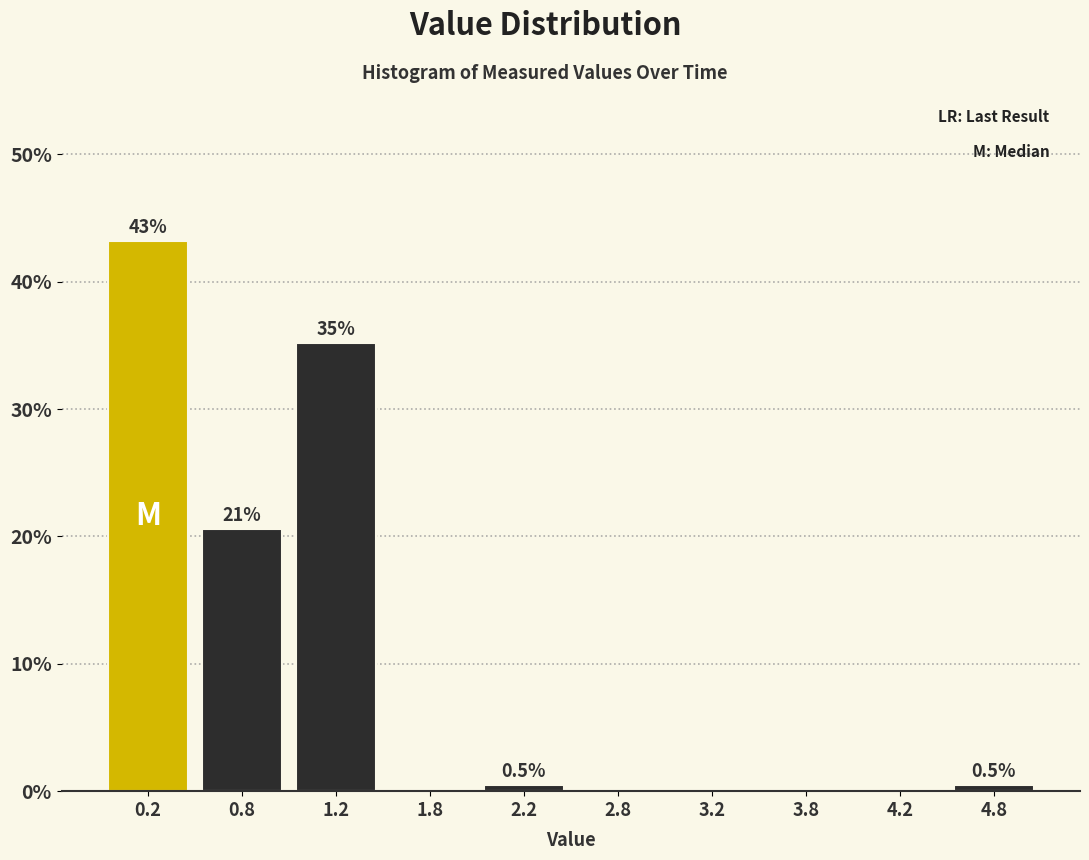

Over which range of the x-axis is the bar tallest?

0.0 to 0.5